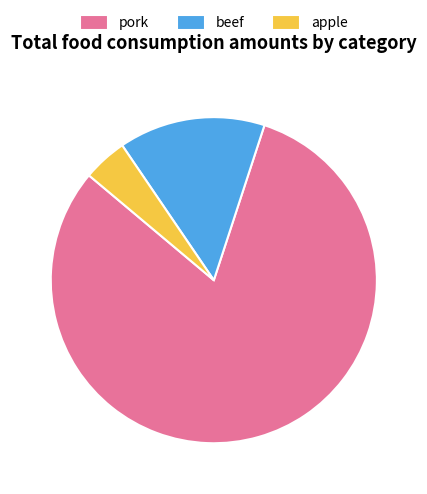

Which slice represents more than half of the pie?

pork